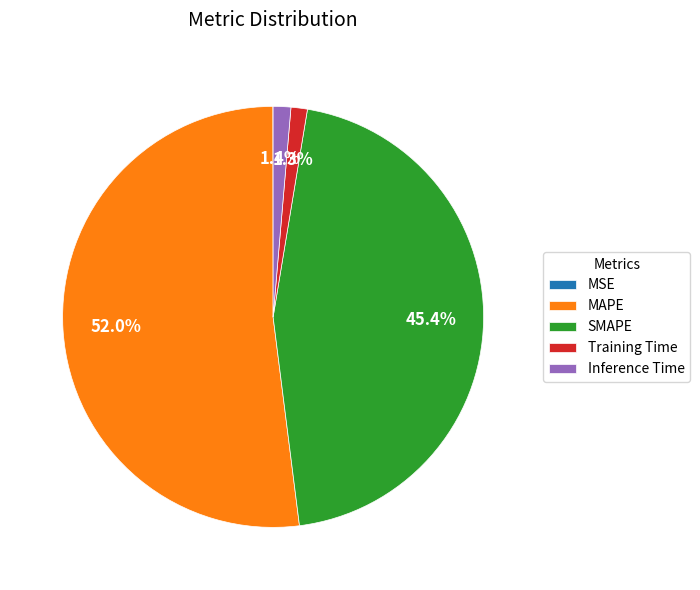

What is the largest slice in the pie chart?

MAPE